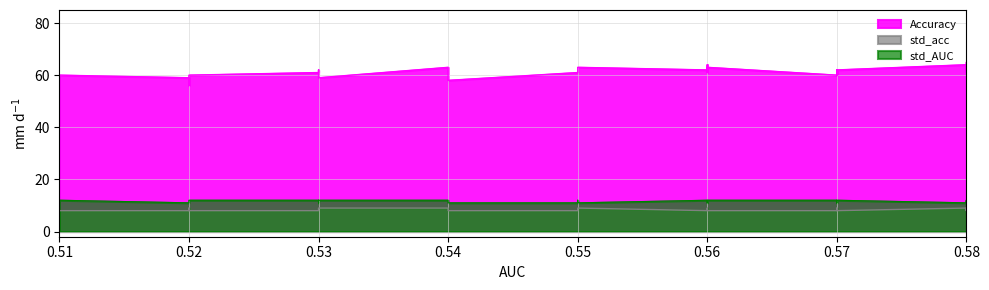

True or false: std_AUC and Accuracy intersect in this chart.

False